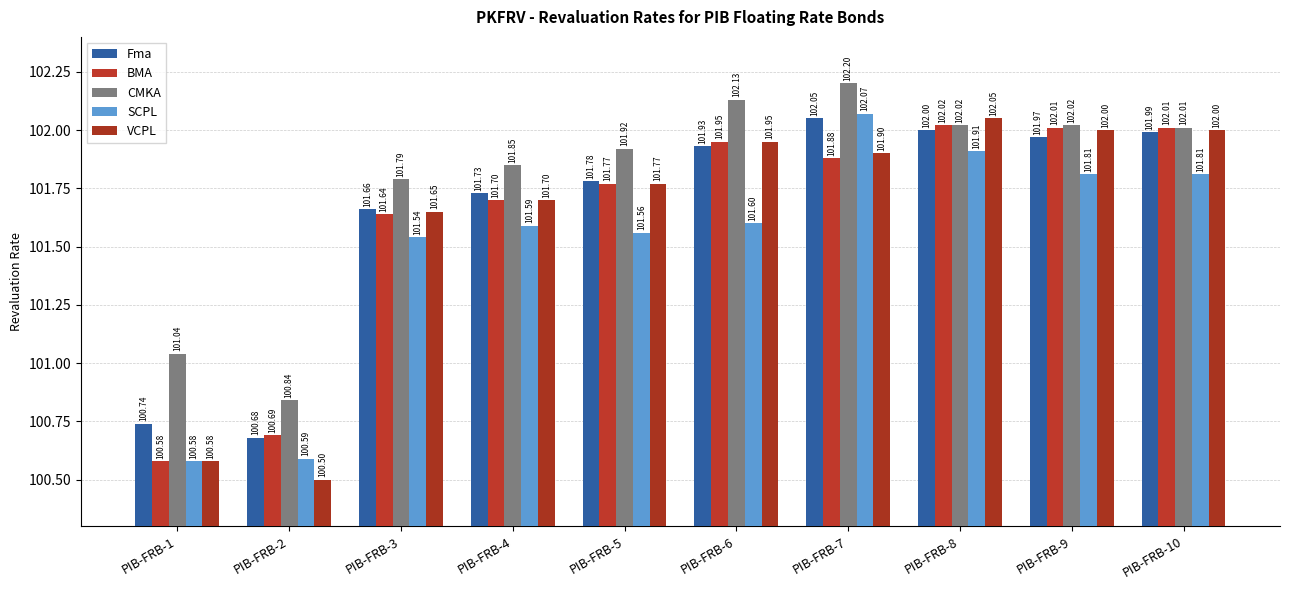

What is the sum of all VCPL values?

1016.1